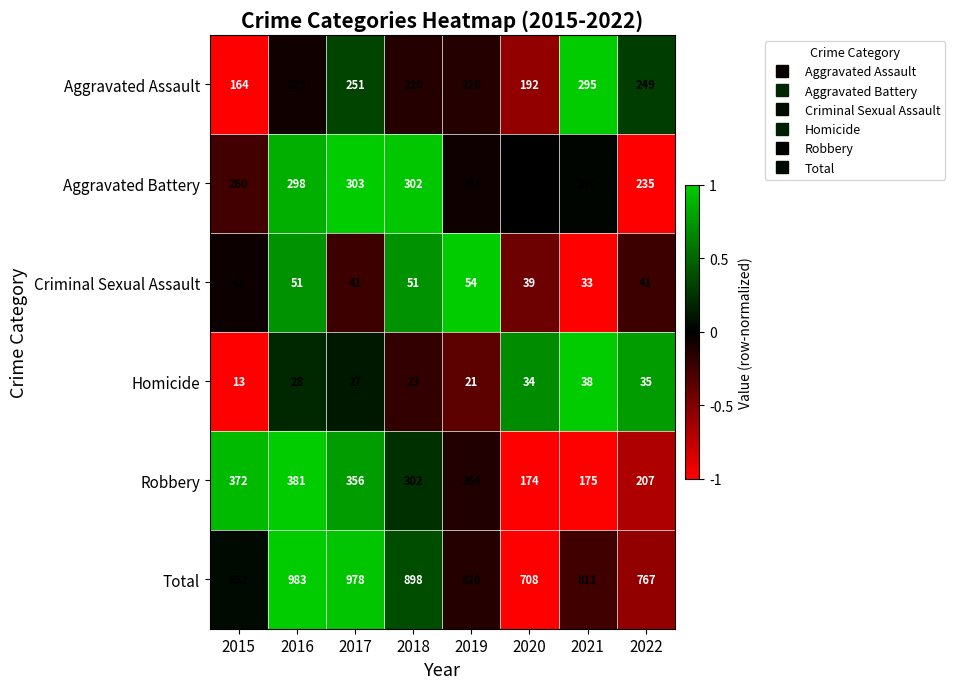

What is the total value across all series at 2019?

1652